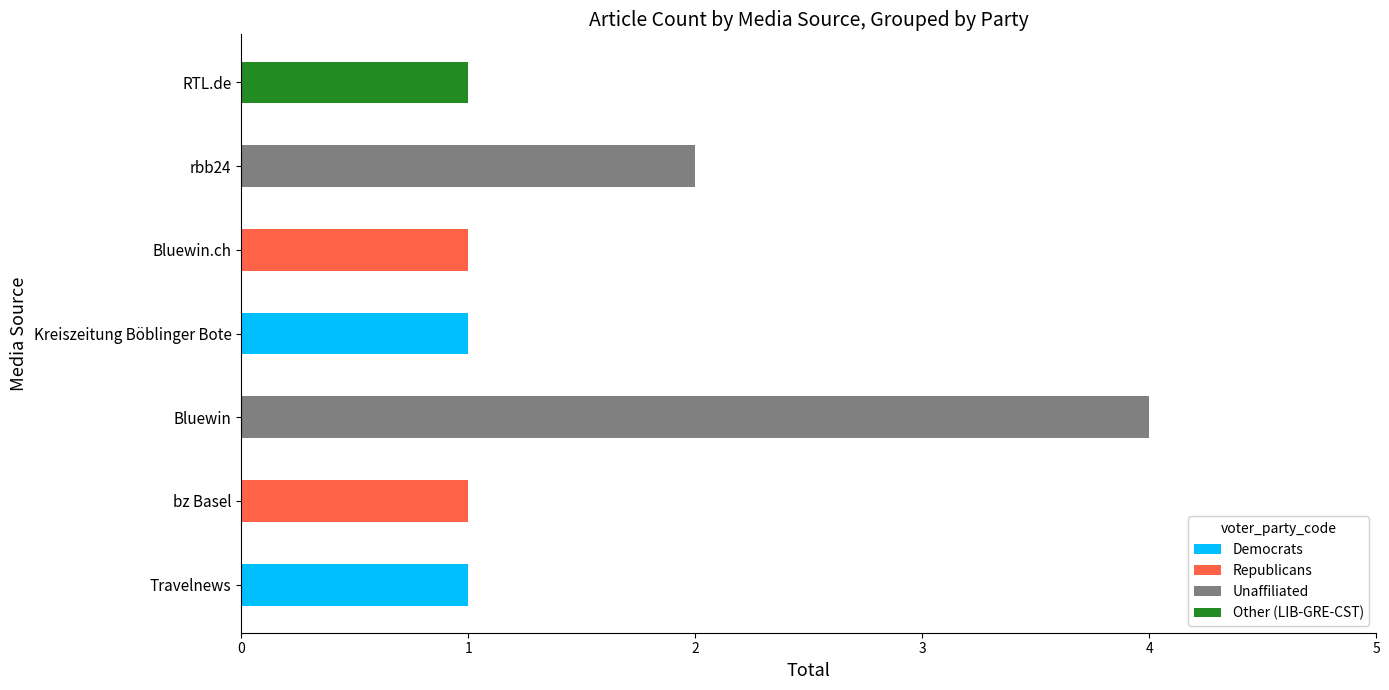

Rank the categories by value from lowest to highest.

Travelnews, bz Basel, Kreiszeitung Böblinger Bote, Bluewin.ch, RTL.de, rbb24, Bluewin